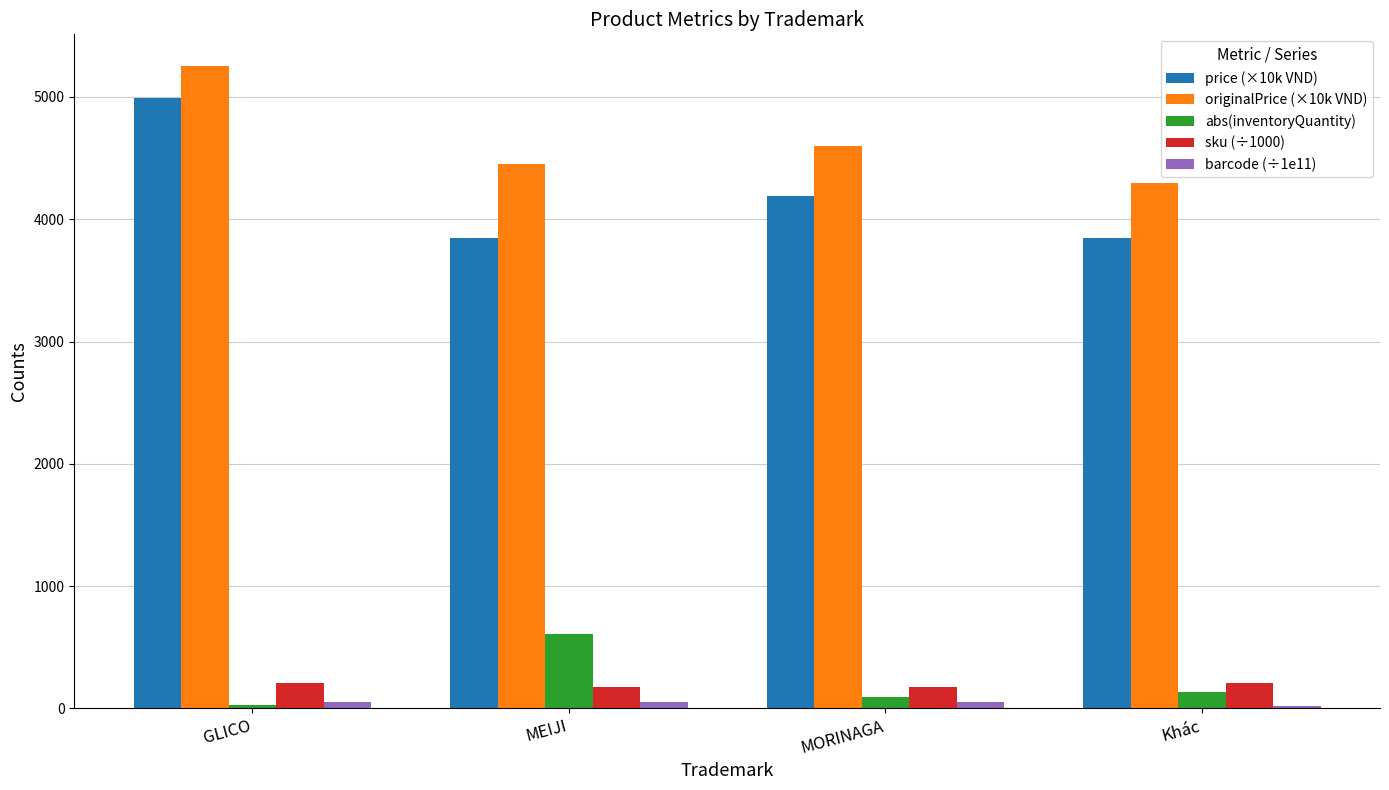

How many bars are there in total?

20